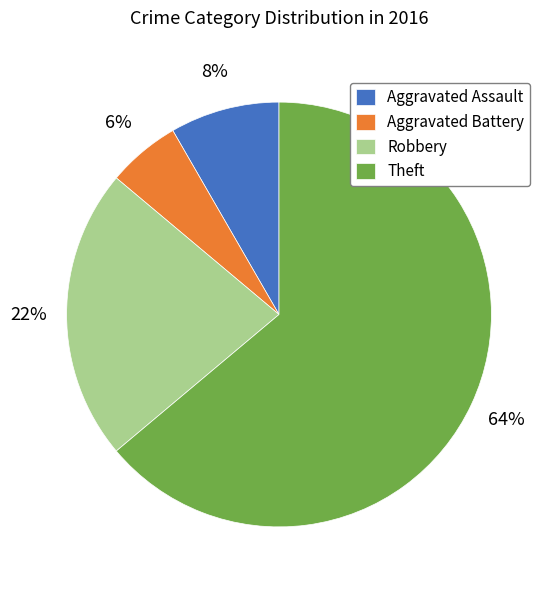

What percentage is the Aggravated Battery slice, to the nearest percent?

6%